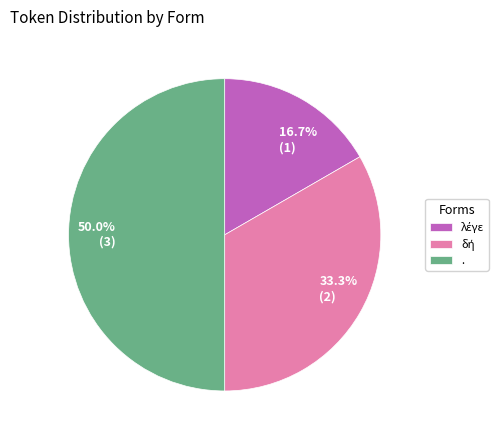

What portion of the pie excludes .?

50.0%